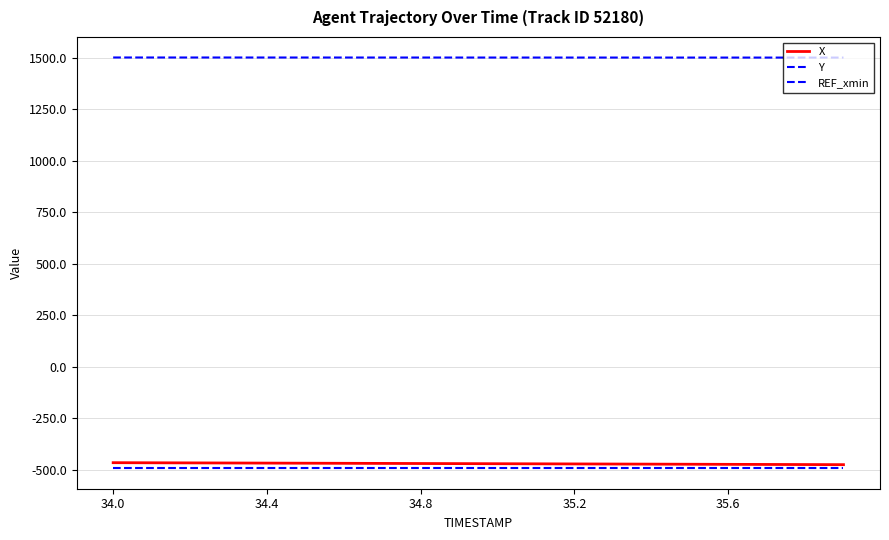

Does the chart display data point markers on the line(s)?

No